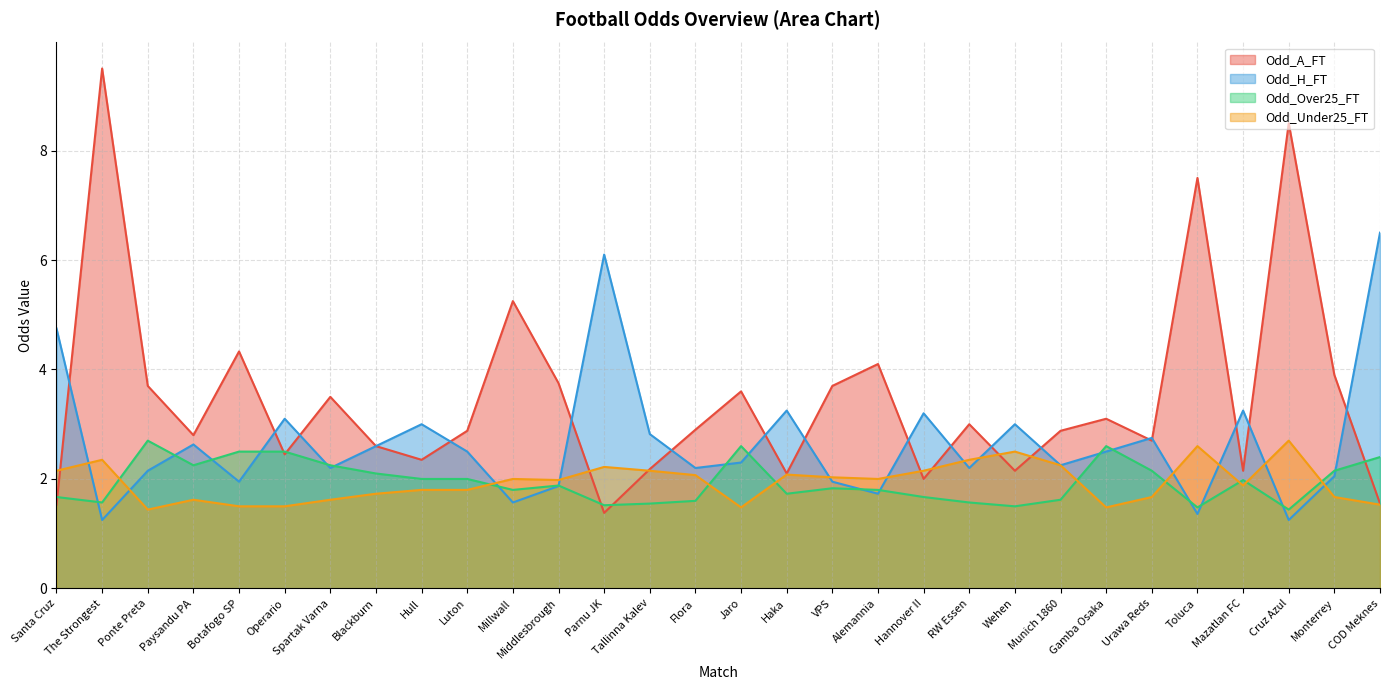

What is the value of the Odd_A_FT point at the 9th from the left?

2.4